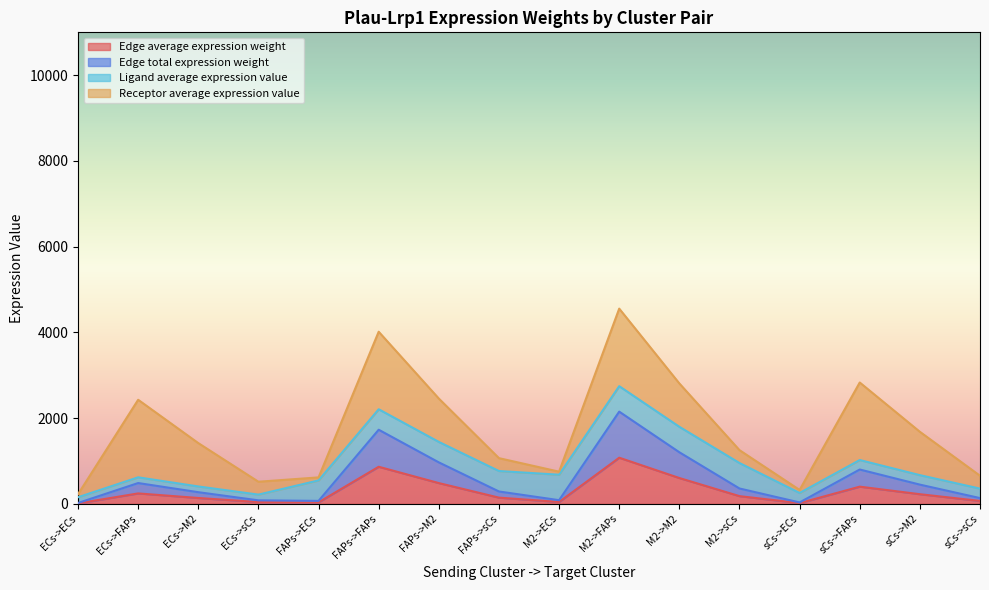

Does the chart display data point markers on the line(s)?

No